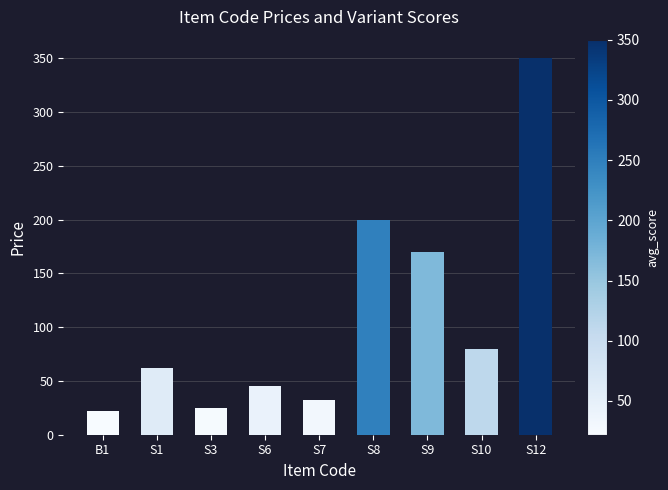

Are the bars horizontal?

No